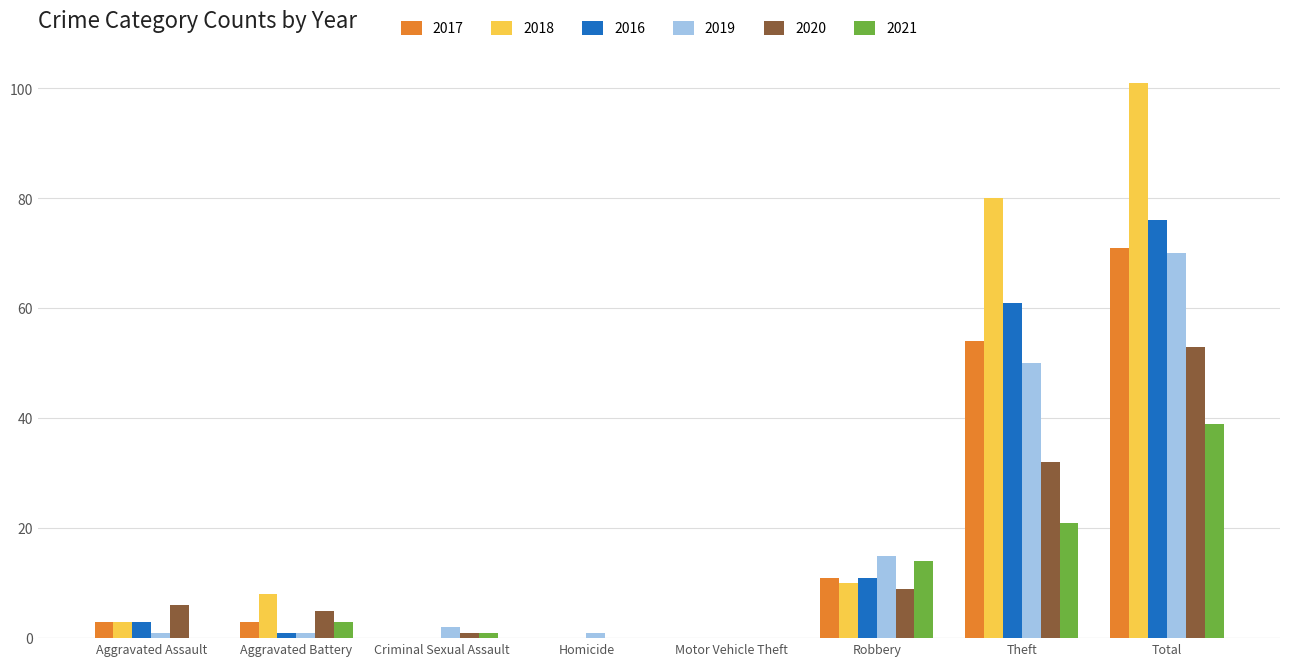

What is the sum of the 2018 values at Total and Homicide?

101